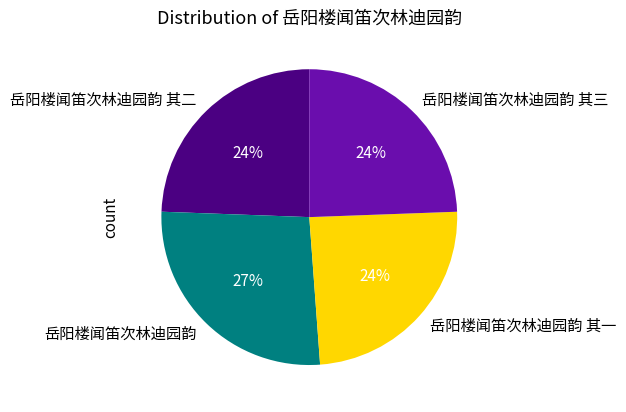

To the nearest percent, what portion does 岳阳楼闻笛次林迪园韵 其一 represent?

24%